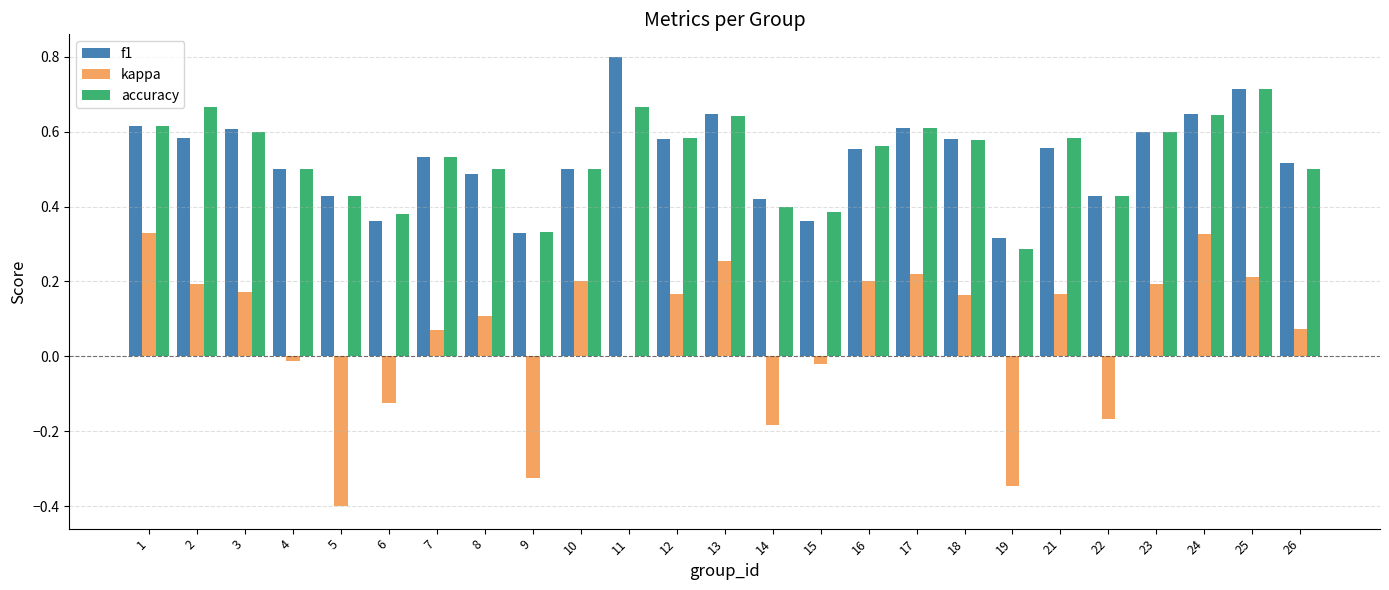

The accuracy series shows 0.5 at 10. True or false?

True